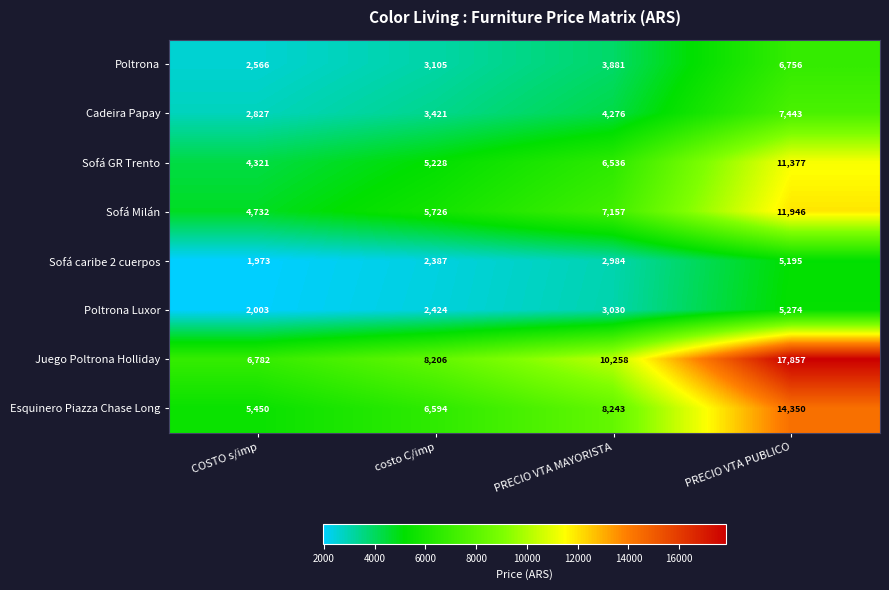

Count the Sofá caribe 2 cuerpos values in the range 2387 to 5195.

3